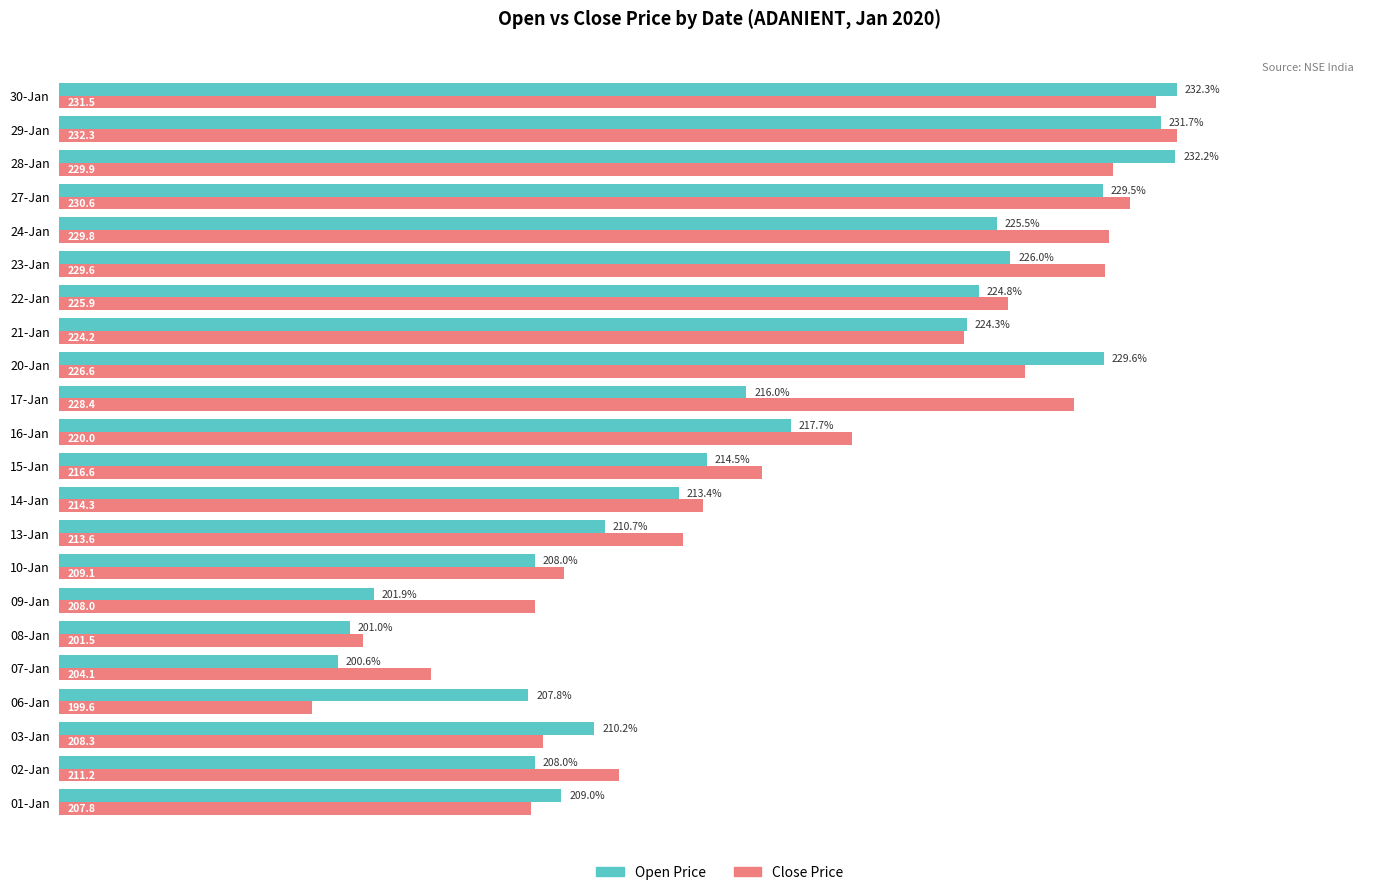

At 02-Jan, list the series in order from smallest to largest.

Open Price, Close Price